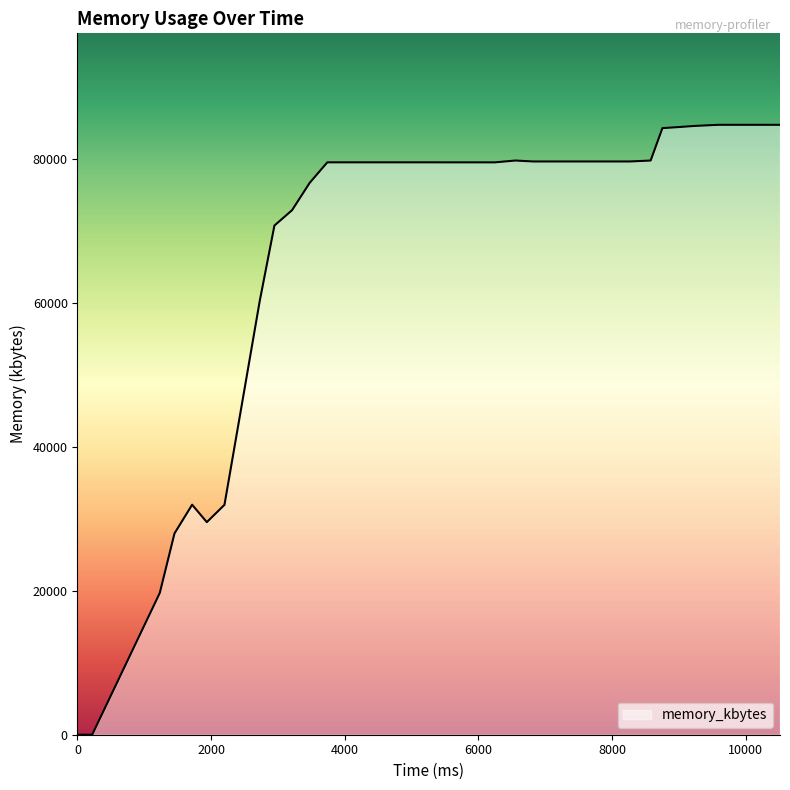

What is the difference between the maximum and minimum values?

84792